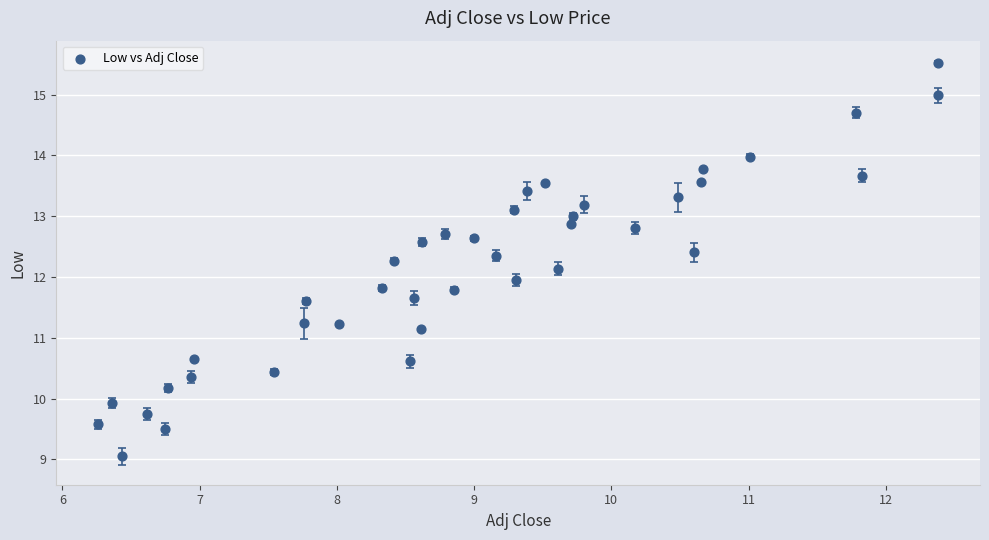

What is the range of Y values (max minus min)?

6.5